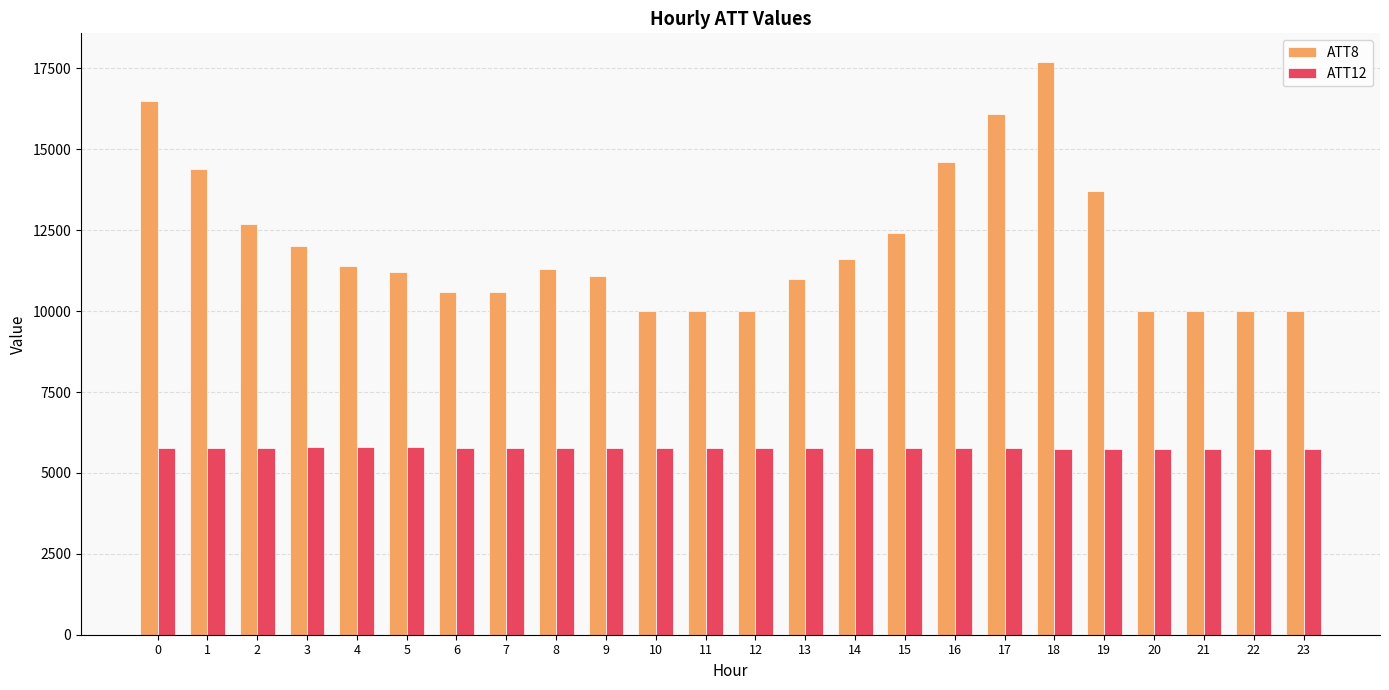

Is it true that ATT8 equals 5915.3 at 7?

False